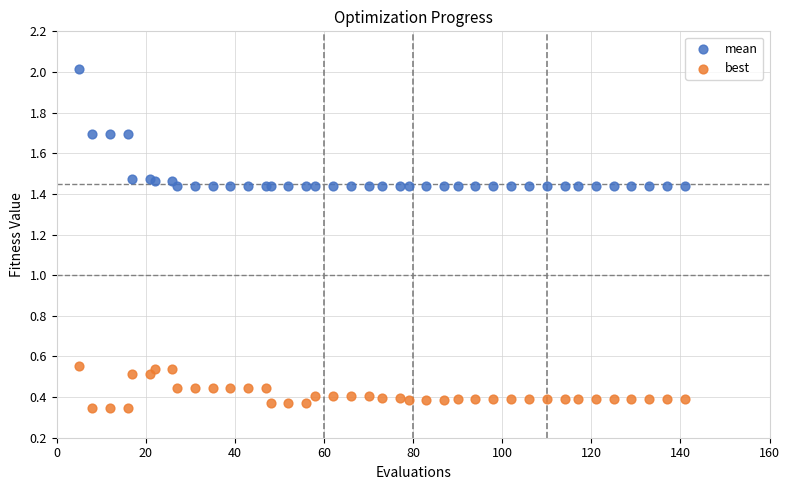

Which series contains the lowest Y value?

best